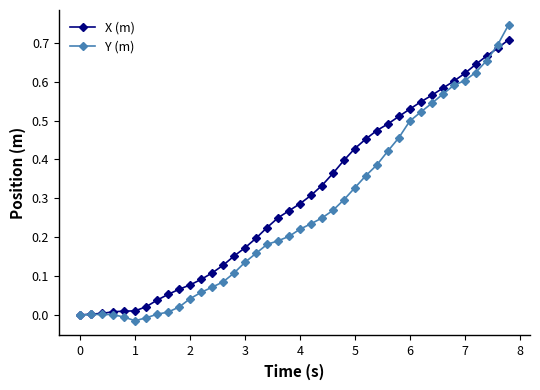

List the series in order of their overall mean, highest first.

X (m), Y (m)